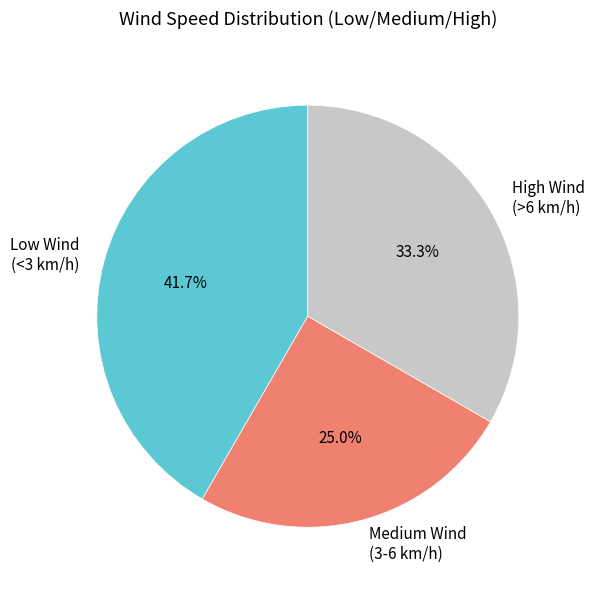

Is there a majority slice in this chart?

No